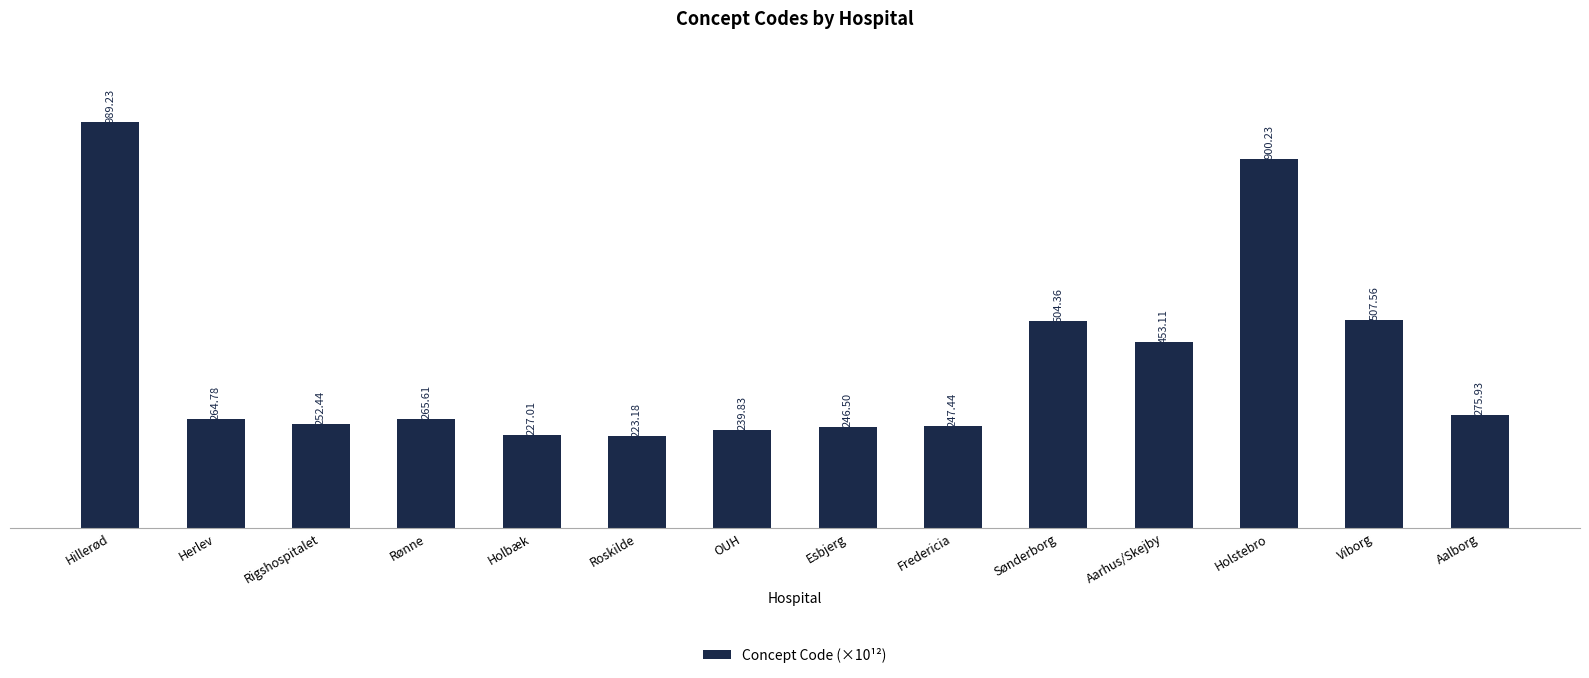

Rank the categories by value from lowest to highest.

Roskilde, Holbæk, OUH, Esbjerg, Fredericia, Rigshospitalet, Herlev, Rønne, Aalborg, Aarhus/Skejby, Sønderborg, Viborg, Holstebro, Hillerød